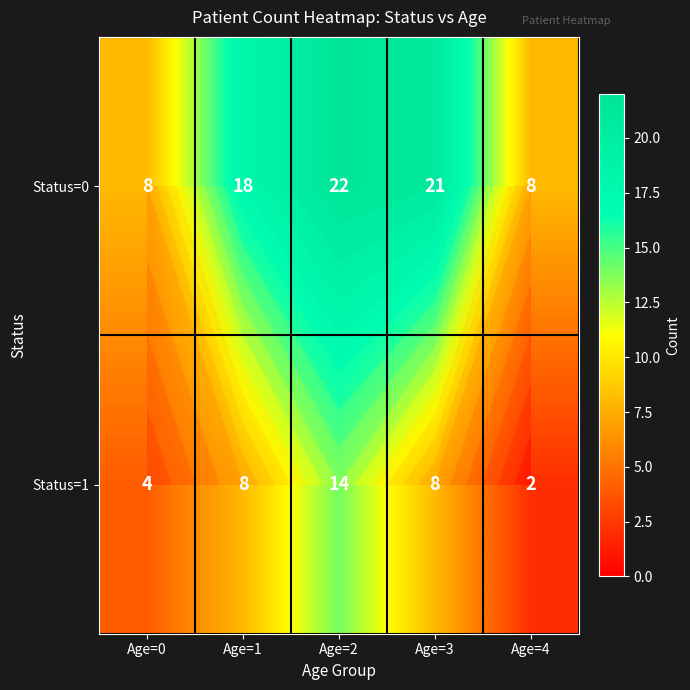

The Status=1 series shows 8 at Age=3. True or false?

True